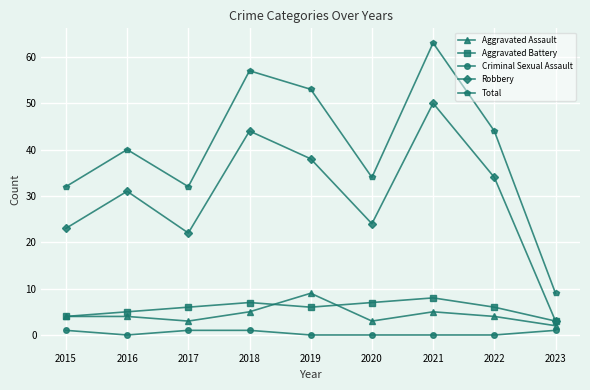

Is this an area chart (filled region under the line)?

No